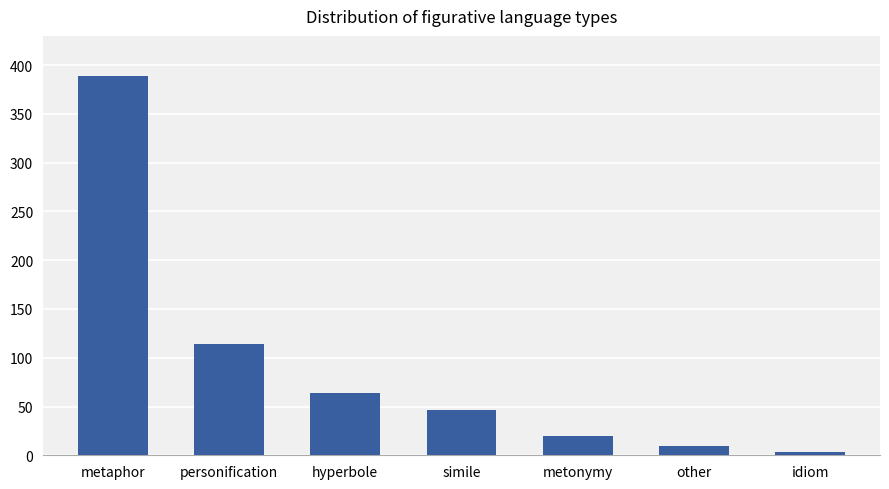

What is the maximum value shown in the chart?

389